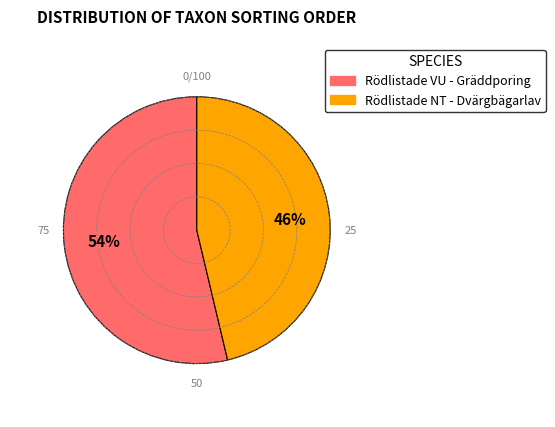

Do Rödlistade NT - Dvärgbägarlav and Rödlistade VU - Gräddporing together represent more than half of the pie?

Yes